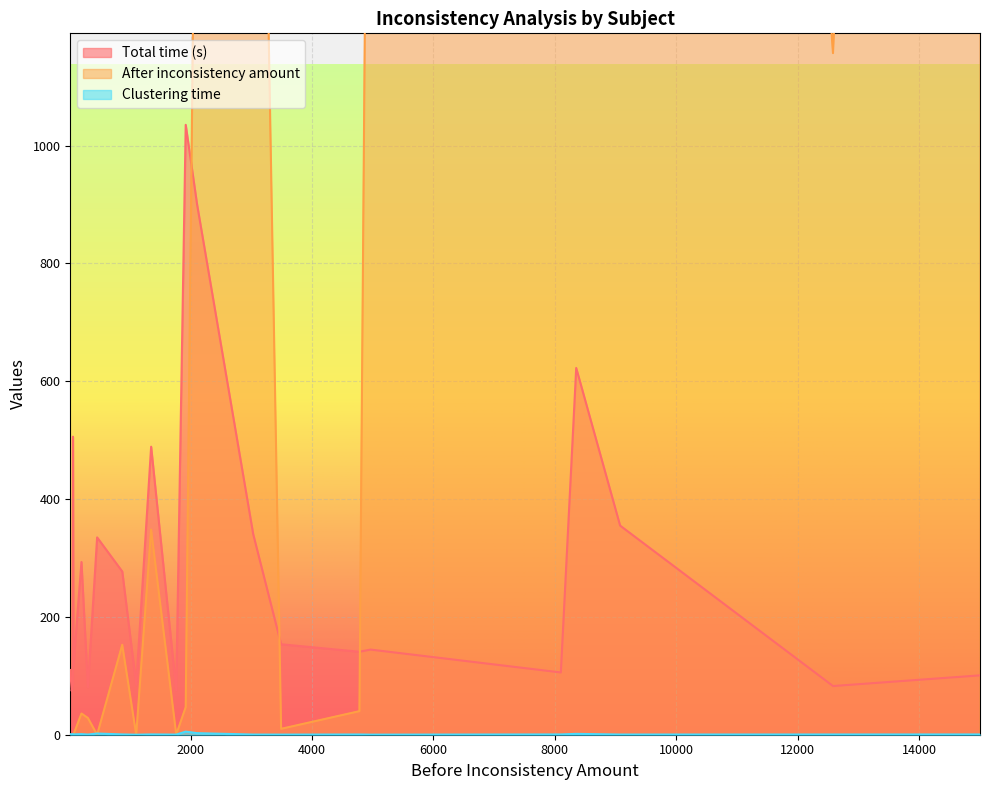

Does the chart display data point markers on the line(s)?

No